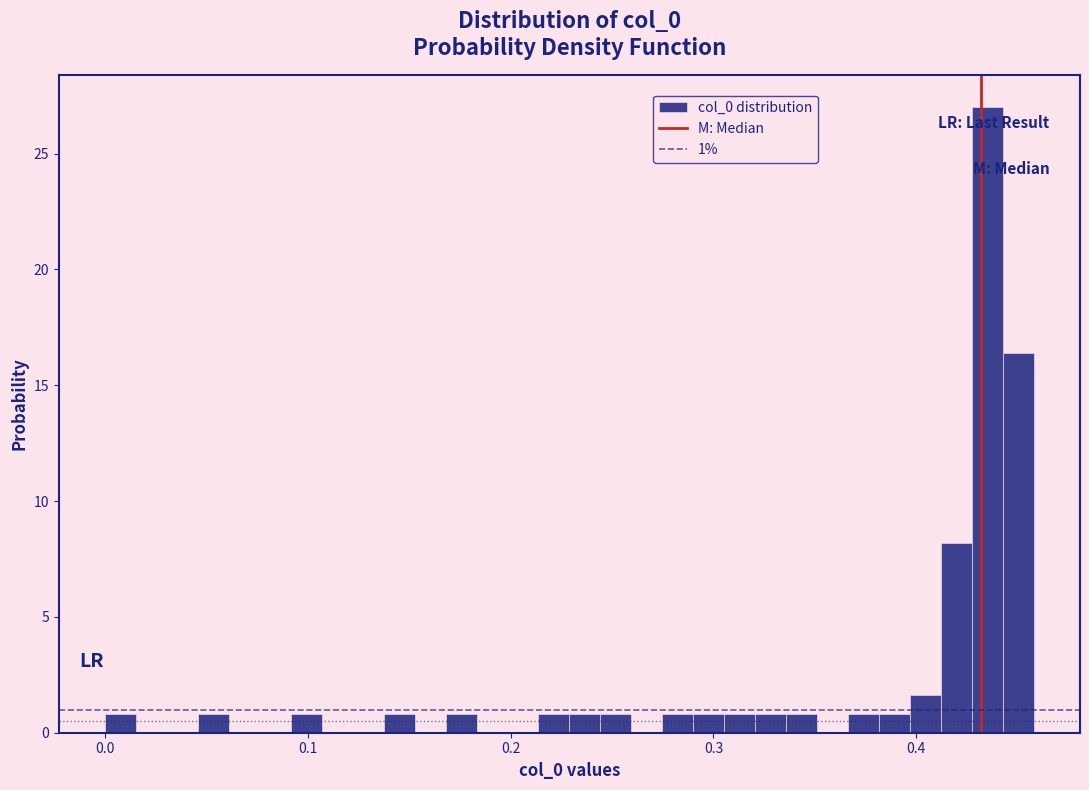

Around what value on the x-axis is the tallest bar? Give the approximate position of its centre, as read against the axis.

0.43